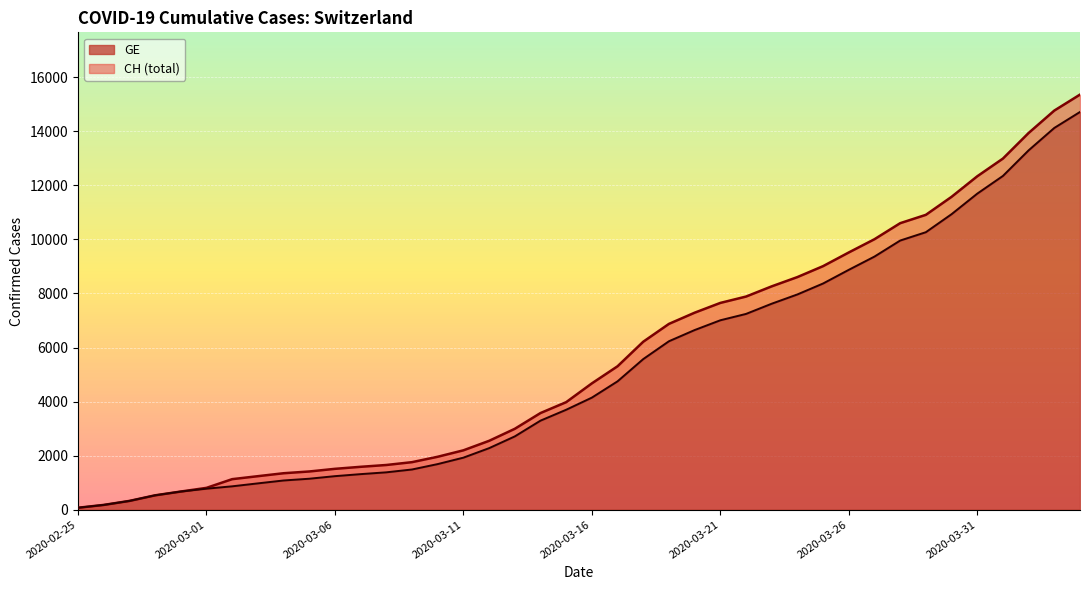

How many lines are shown in the chart?

2